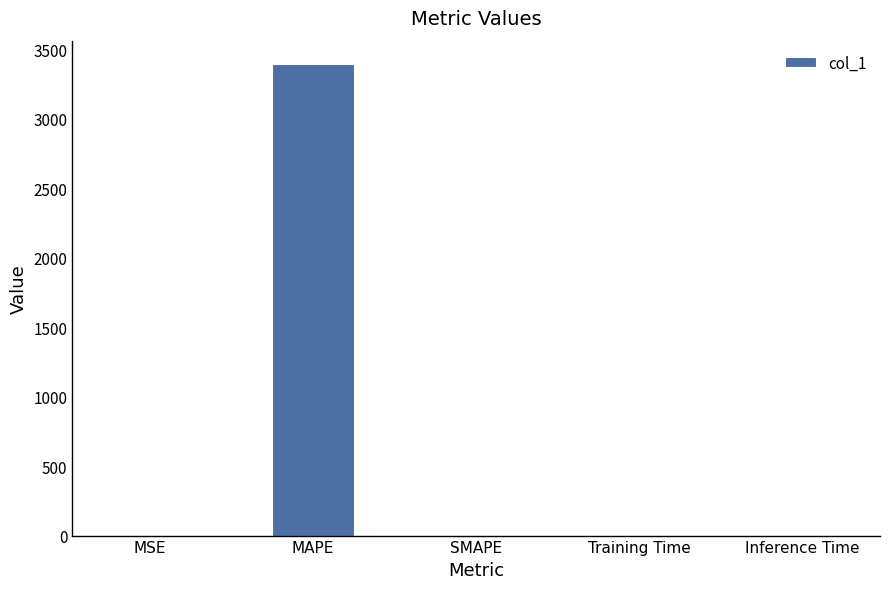

Between MSE and MAPE, which is larger?

MAPE